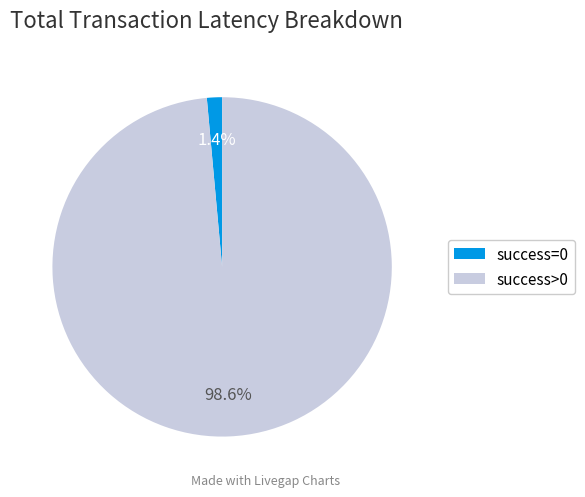

Between success>0 and success=0, which is larger?

success>0